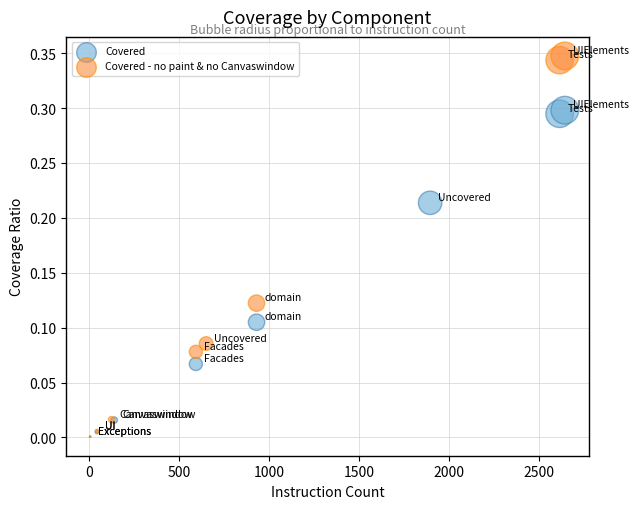

What are all the series names shown in the legend?

Covered, Covered - no paint & no Canvaswindow